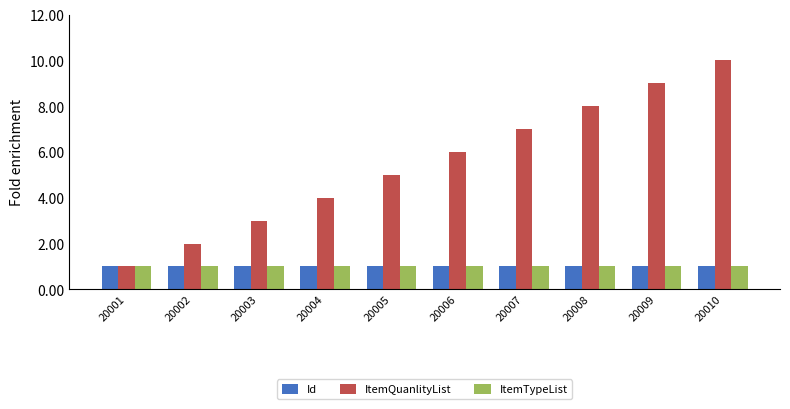

Rank the categories by ItemQuanlityList value from lowest to highest.

20001, 20002, 20003, 20004, 20005, 20006, 20007, 20008, 20009, 20010